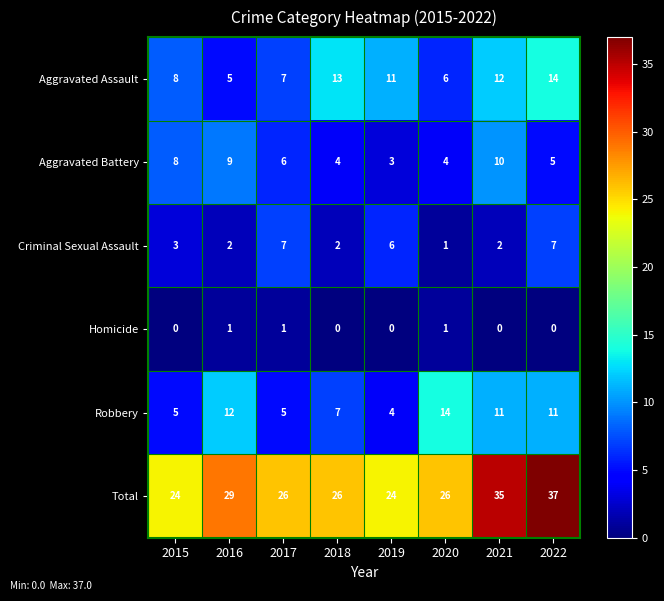

At which label is Aggravated Battery closest to 6?

2017